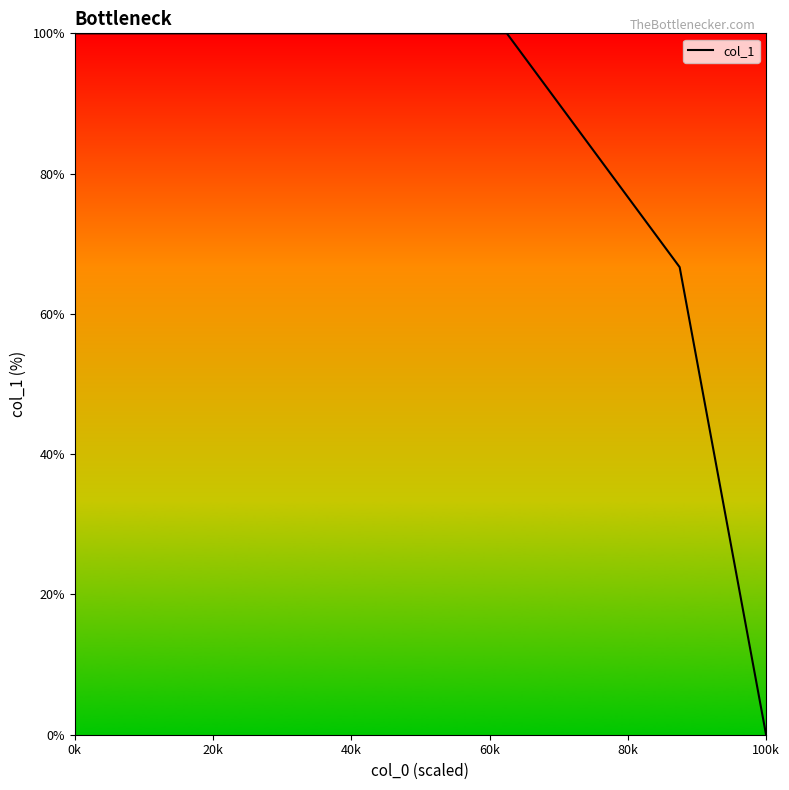

What is the difference between the maximum and minimum values?

100.0